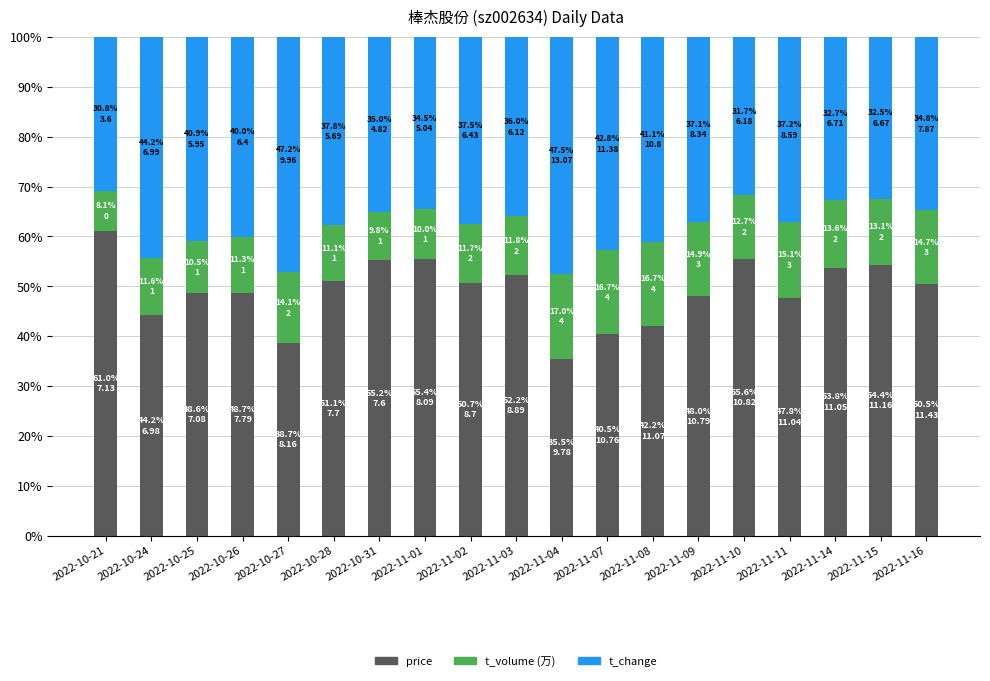

What is the difference between the second highest and second lowest values in the price series?

16.9